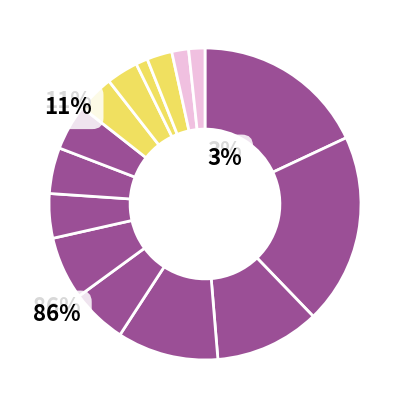

Does any single category account for the majority?

No